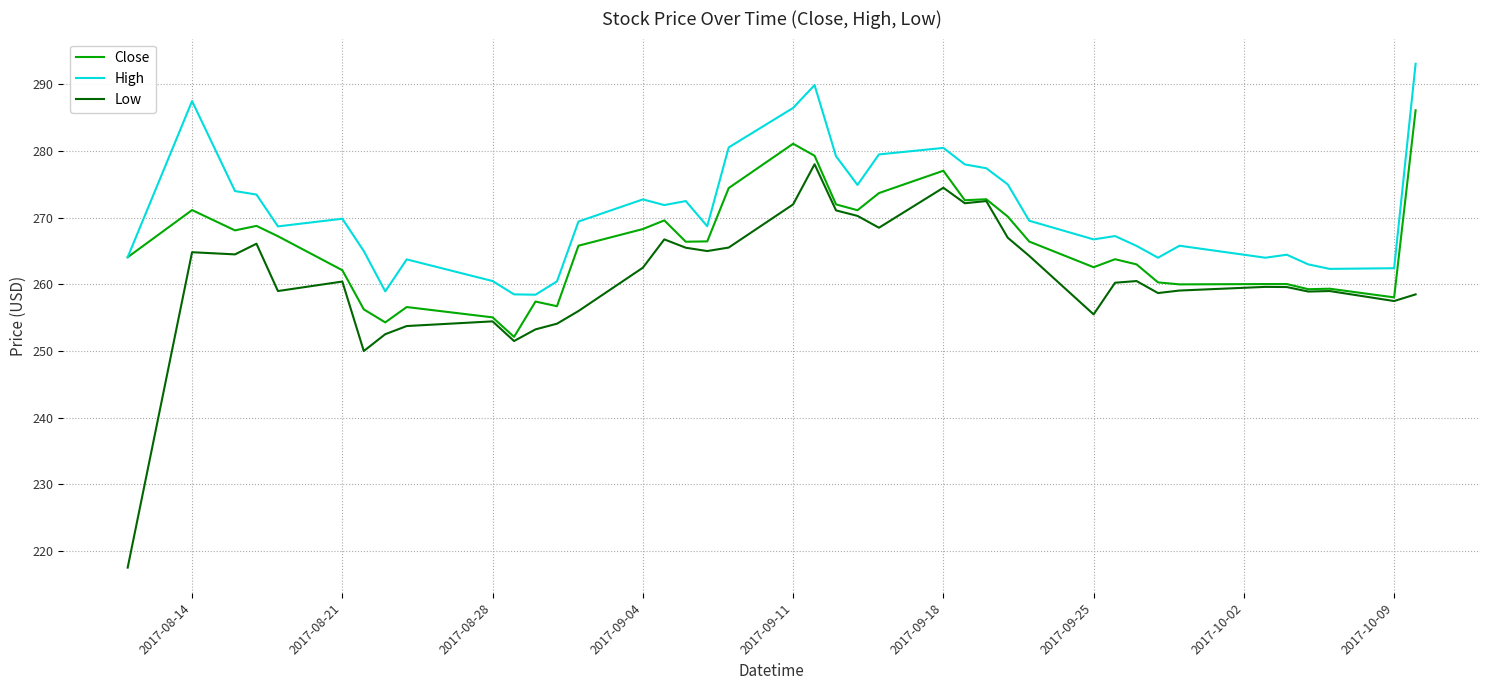

Rank the series by their maximum value, from highest to lowest.

High, Close, Low